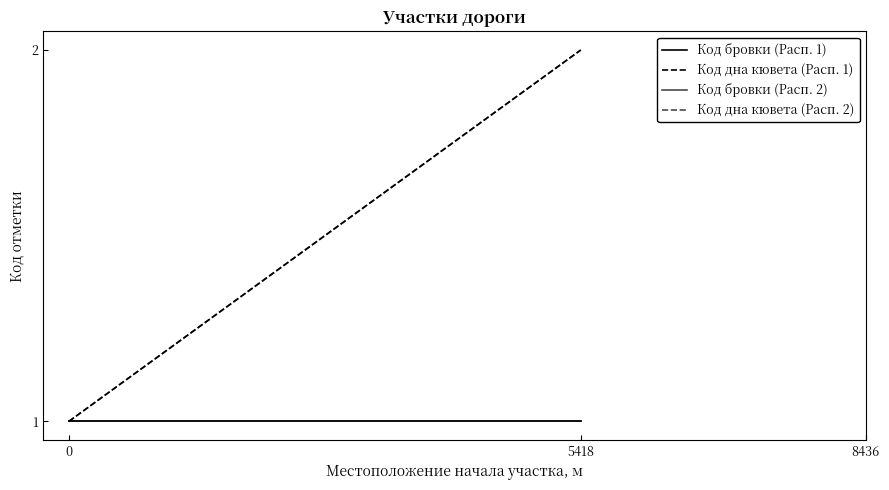

What are all the series names shown in the legend?

Код бровки (Расп. 1), Код дна кювета (Расп. 1), Код бровки (Расп. 2), Код дна кювета (Расп. 2)